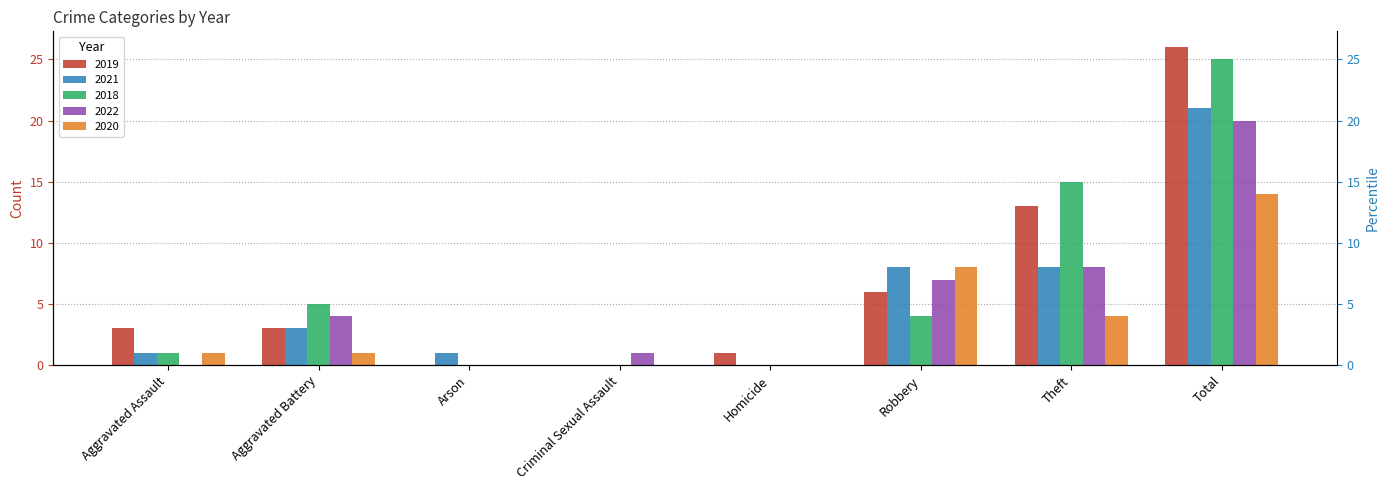

What is the greatest value displayed?

26